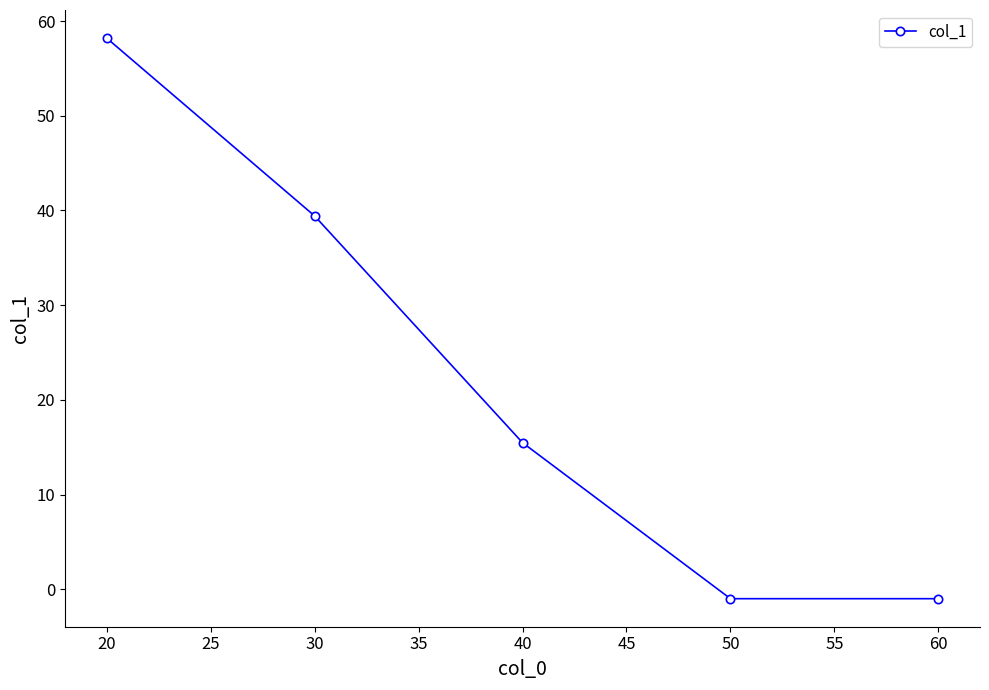

What is the ratio of the value at 30 to the value at 20?

0.7